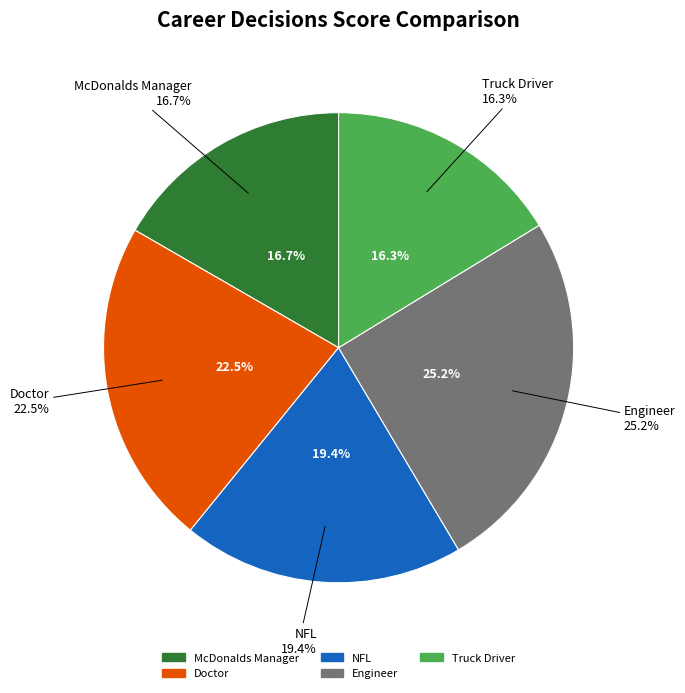

Rank the categories by value from highest to lowest.

Engineer, Doctor, NFL, McDonalds Manager, Truck Driver